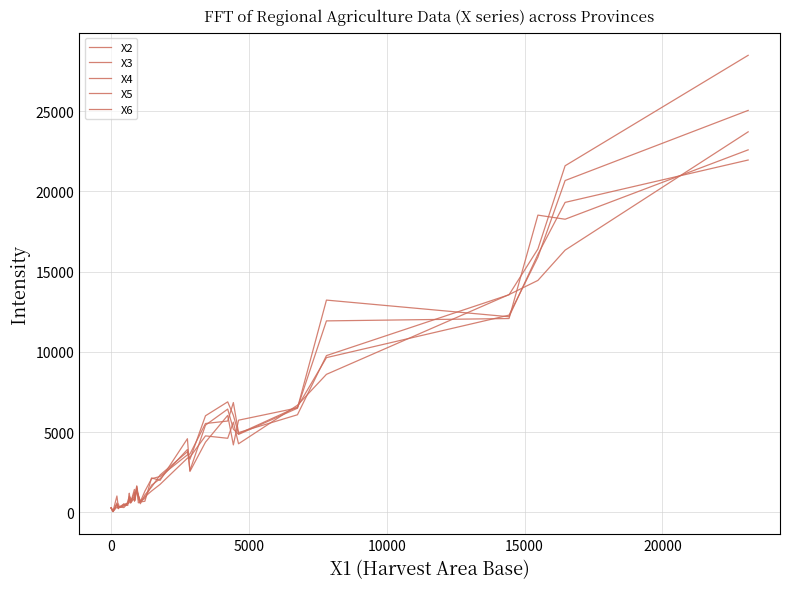

How many lines are shown in the chart?

5